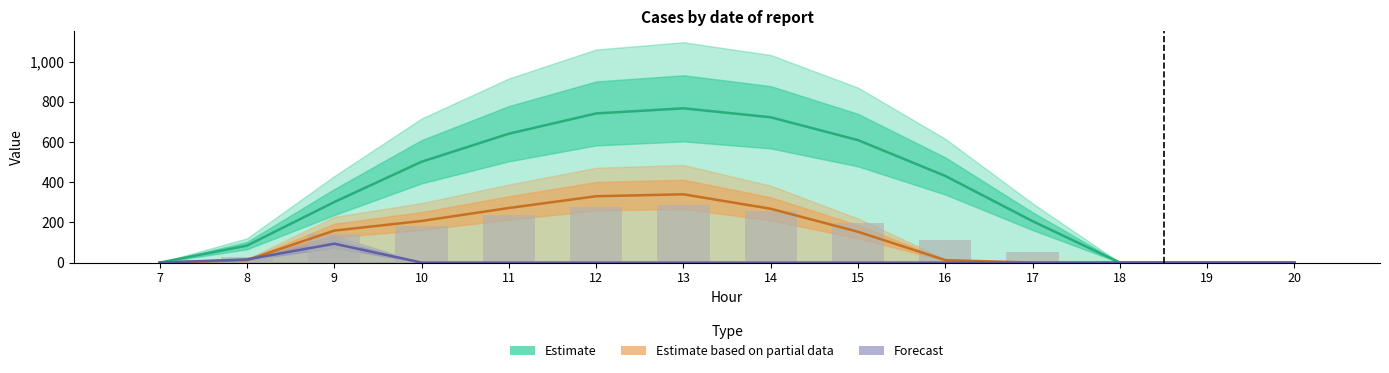

How many categories are shown in the chart?

14